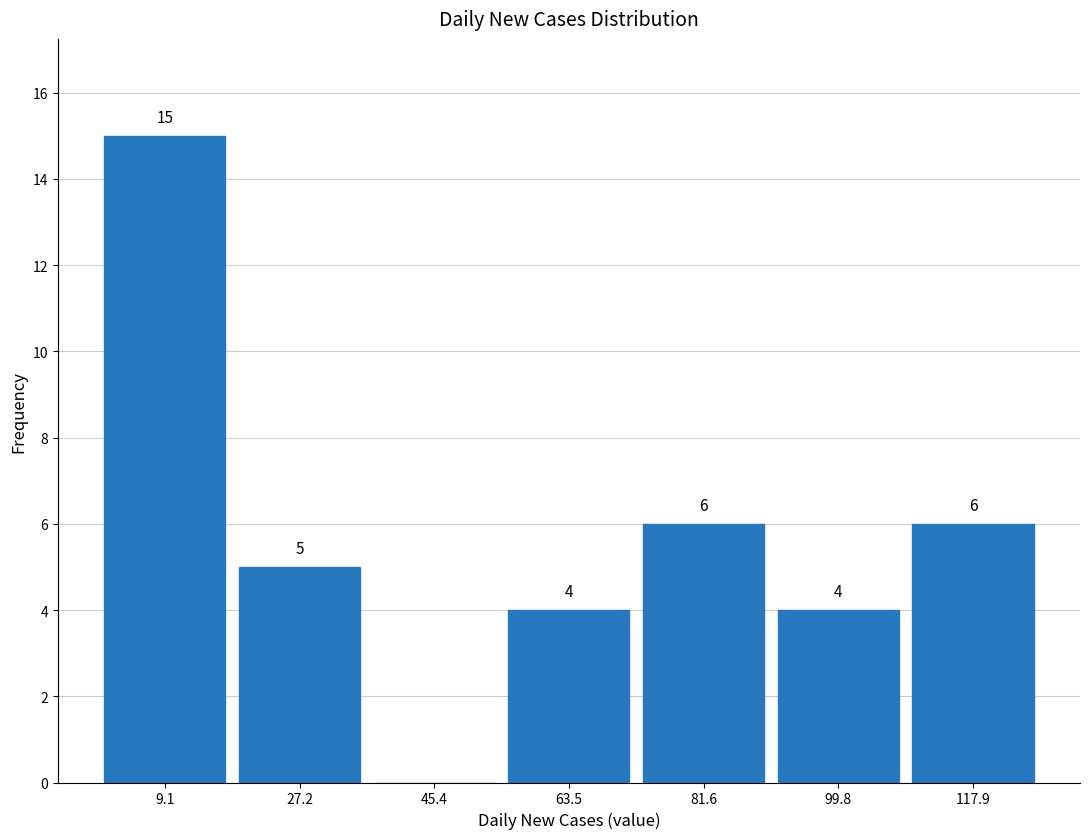

Which range on the x-axis has the tallest bar?

0 to 18